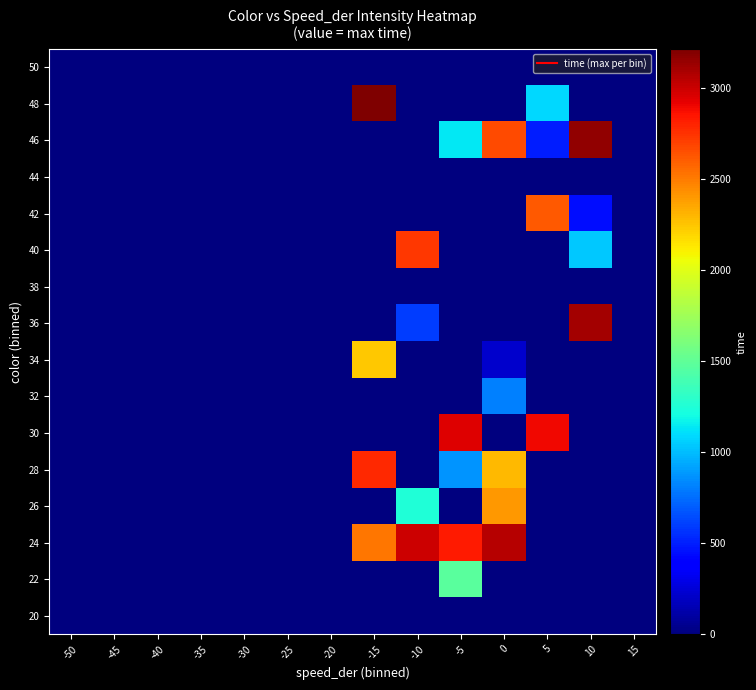

What is the maximum value shown in the chart?

3212